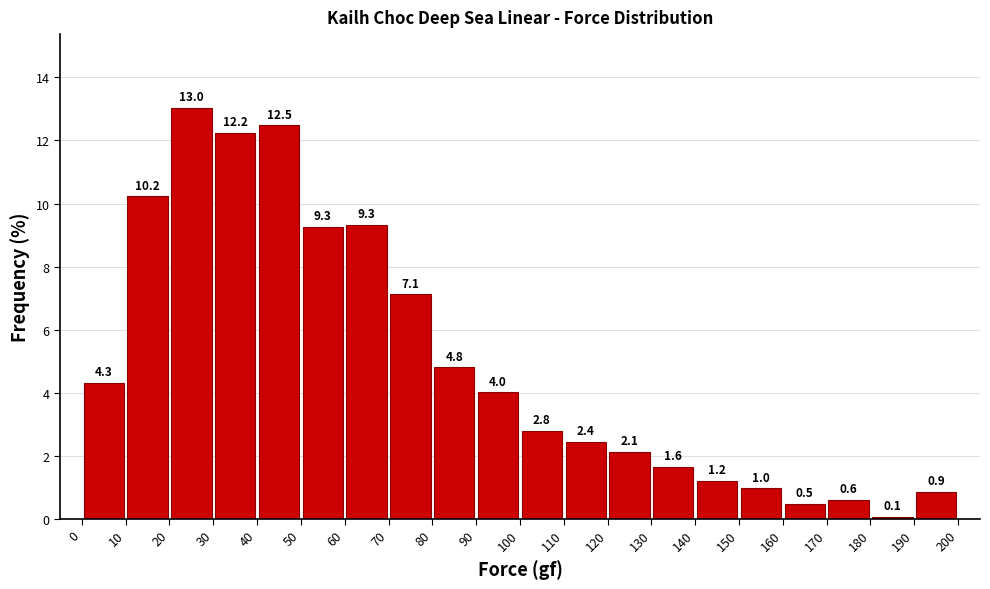

Reading left to right, transcribe this chart: for each bar, give the range it covers on the x-axis and its height.

0 to 10: 4.3
10 to 20: 10.2
20 to 30: 13.0
30 to 40: 12.2
40 to 50: 12.5
50 to 60: 9.3
60 to 70: 9.3
70 to 80: 7.1
80 to 90: 4.8
90 to 100: 4.0
100 to 110: 2.8
110 to 120: 2.4
120 to 130: 2.1
130 to 140: 1.6
140 to 150: 1.2
150 to 160: 1.0
160 to 170: 0.5
170 to 180: 0.6
180 to 190: 0.1
190 to 200: 0.9